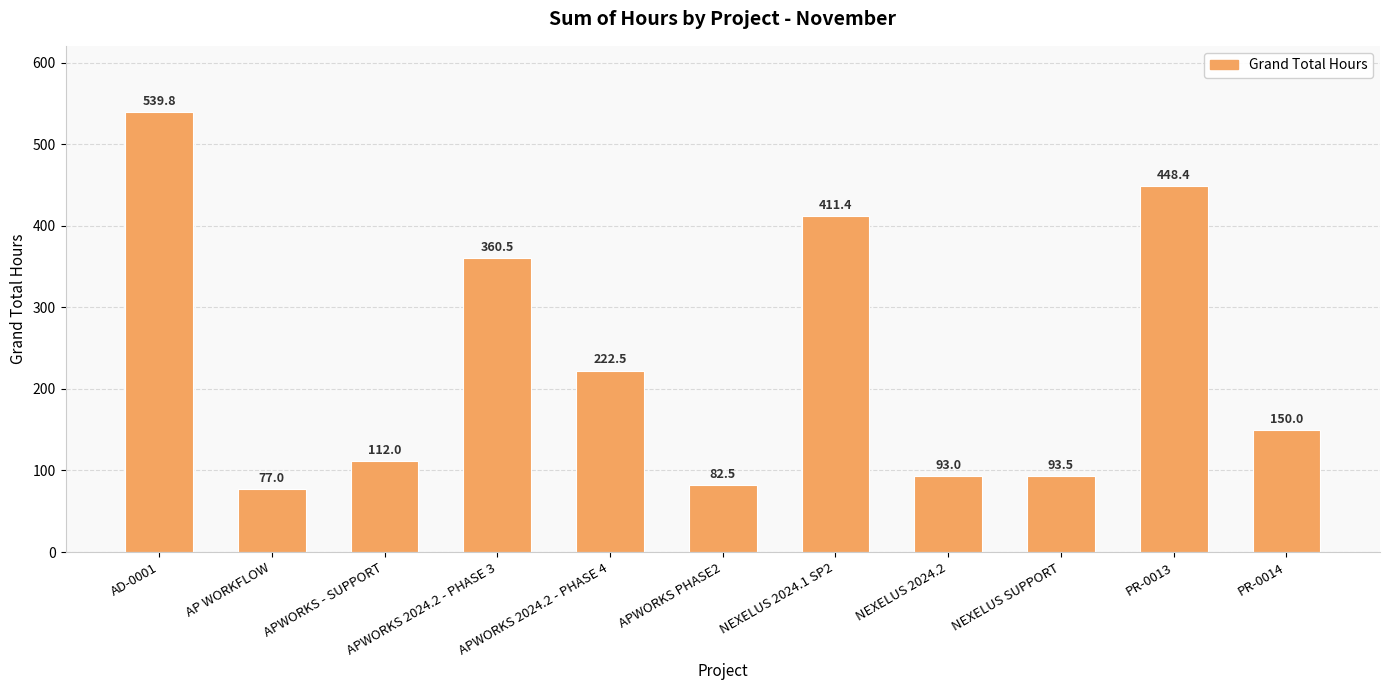

How many categories are shown in the chart?

11